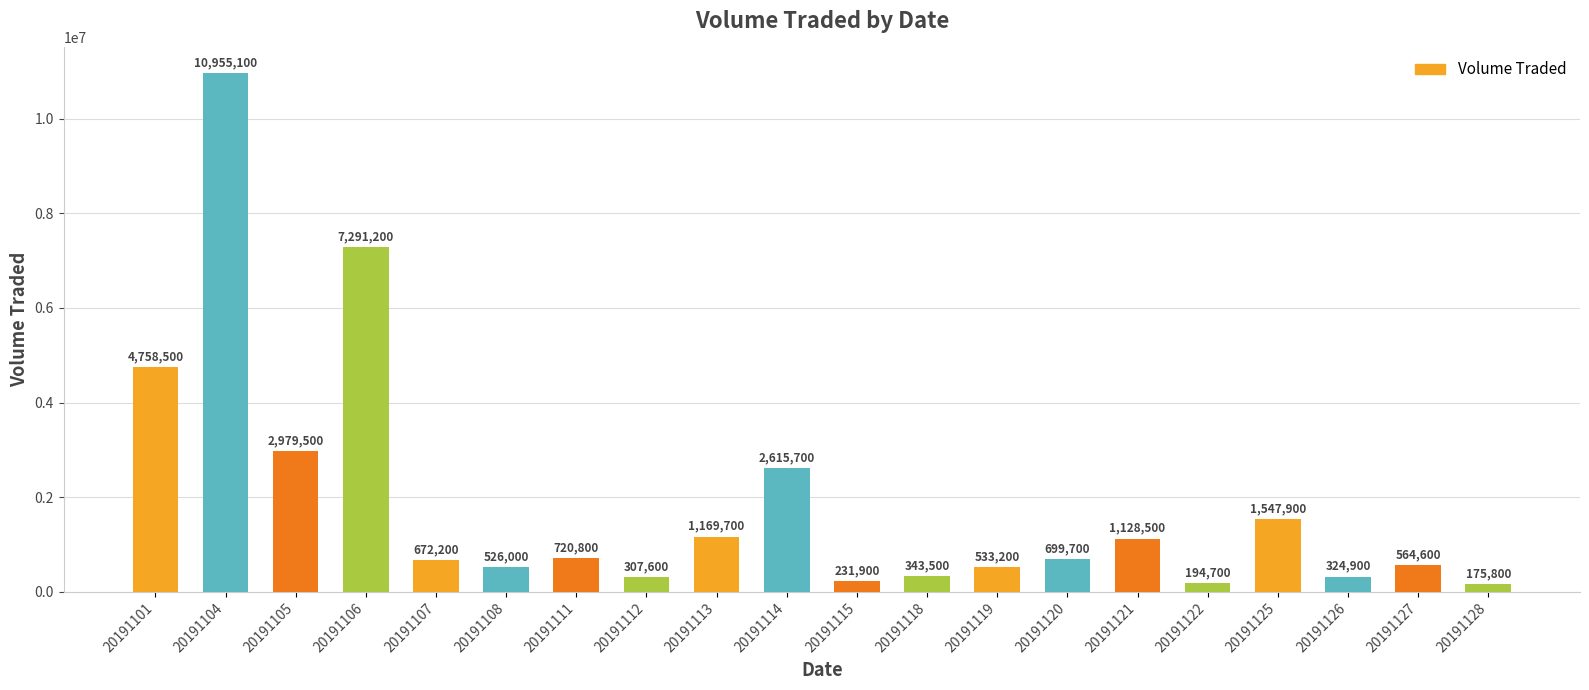

What is the average value?

1887050